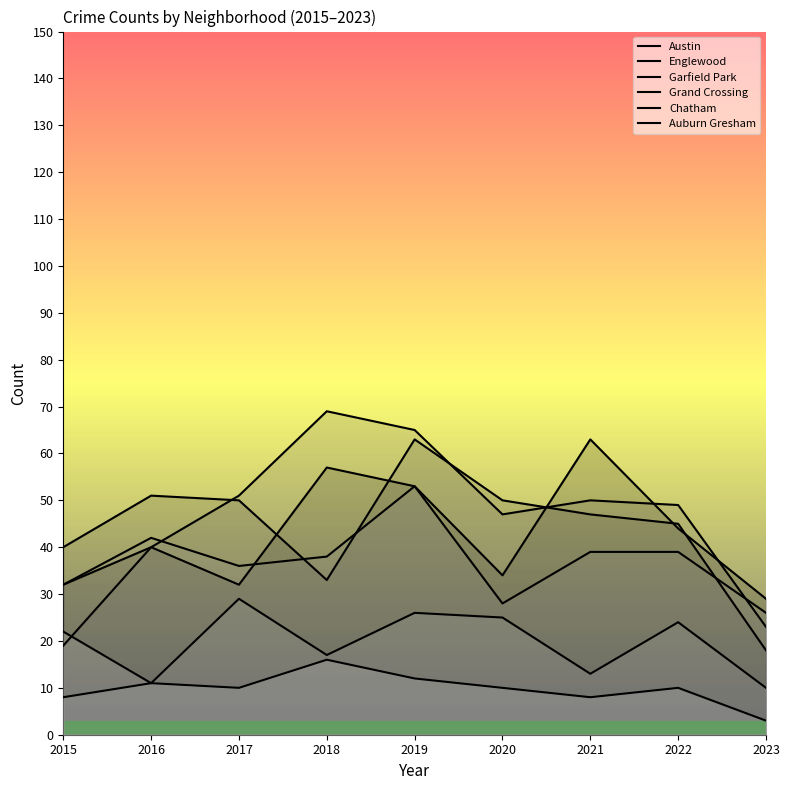

The Grand Crossing series shows 32 at 2015. True or false?

True